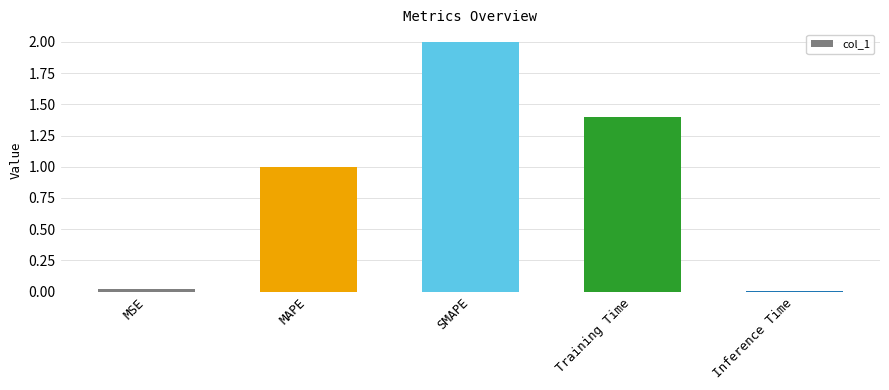

The value at Inference Time is 0.0. True or false?

True